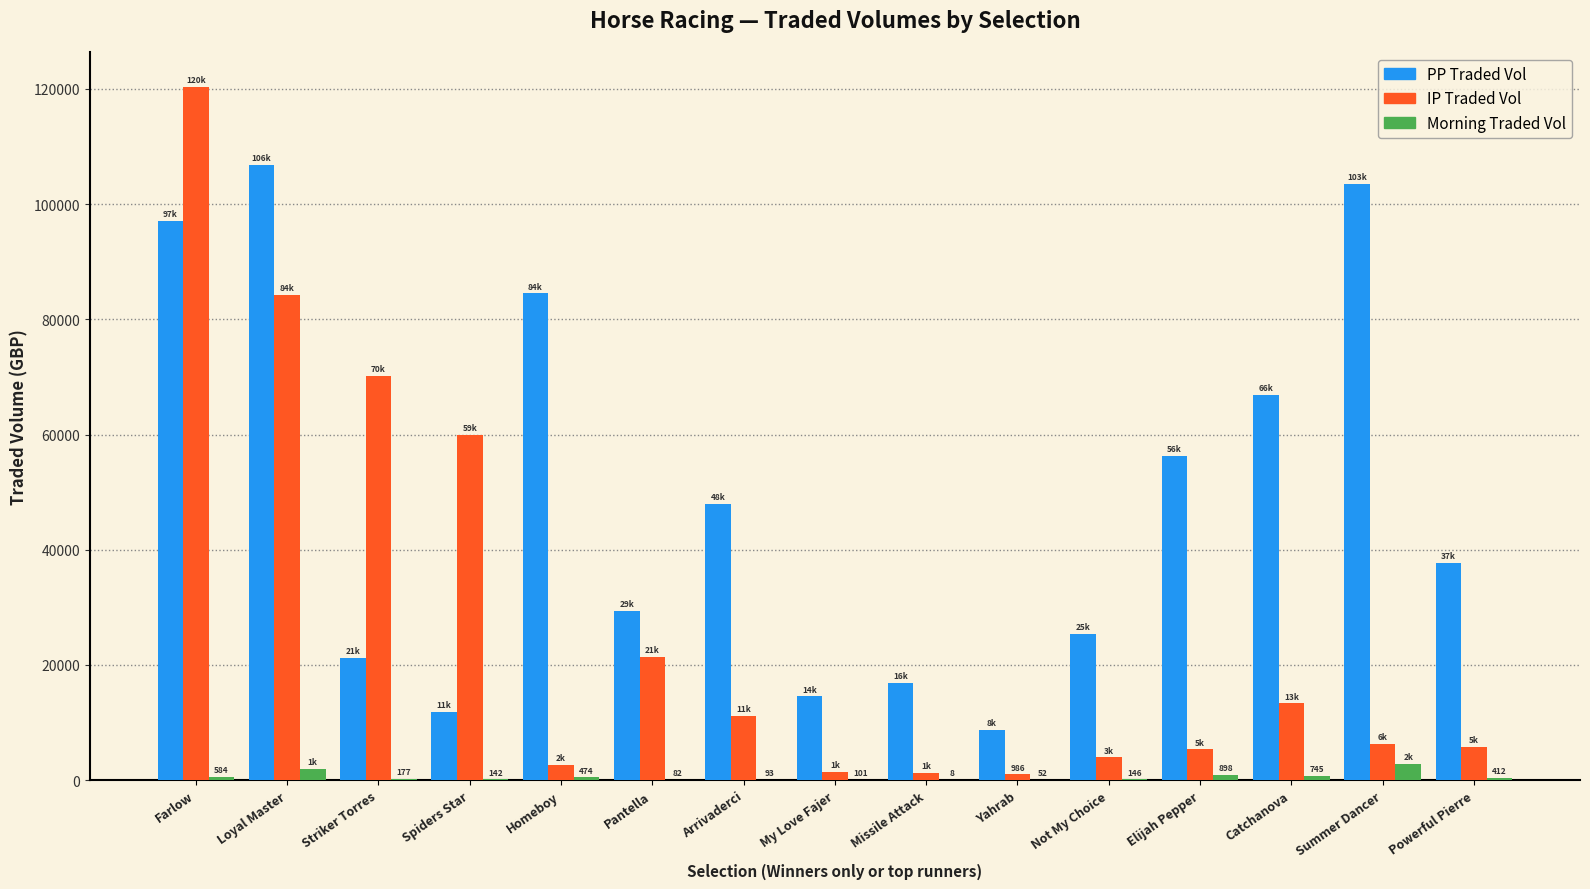

At which category is the sum across all series the highest?

Farlow